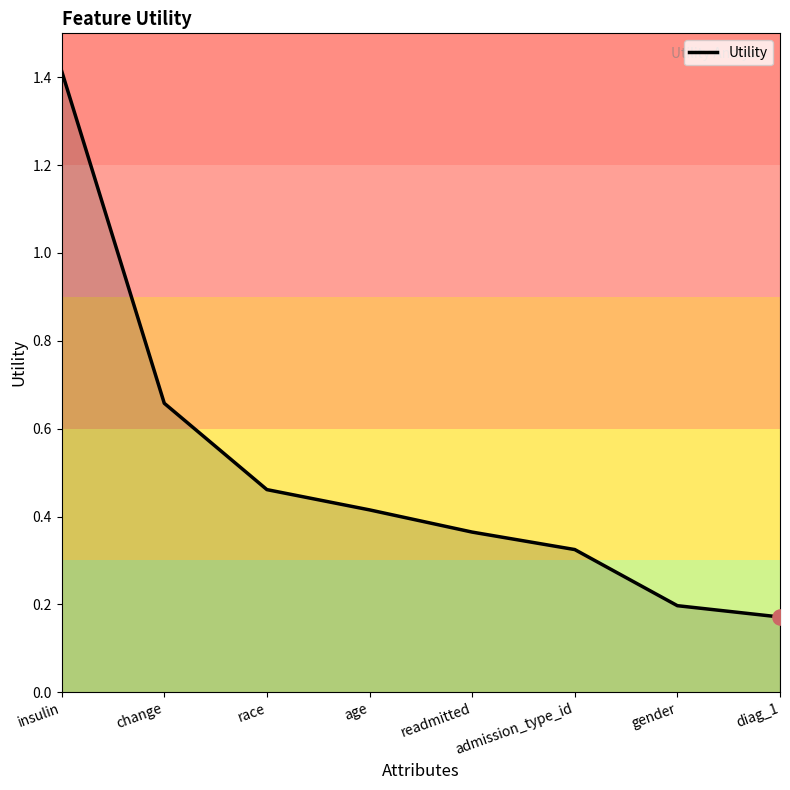

What is the change in value from race to diag_1?

-0.3